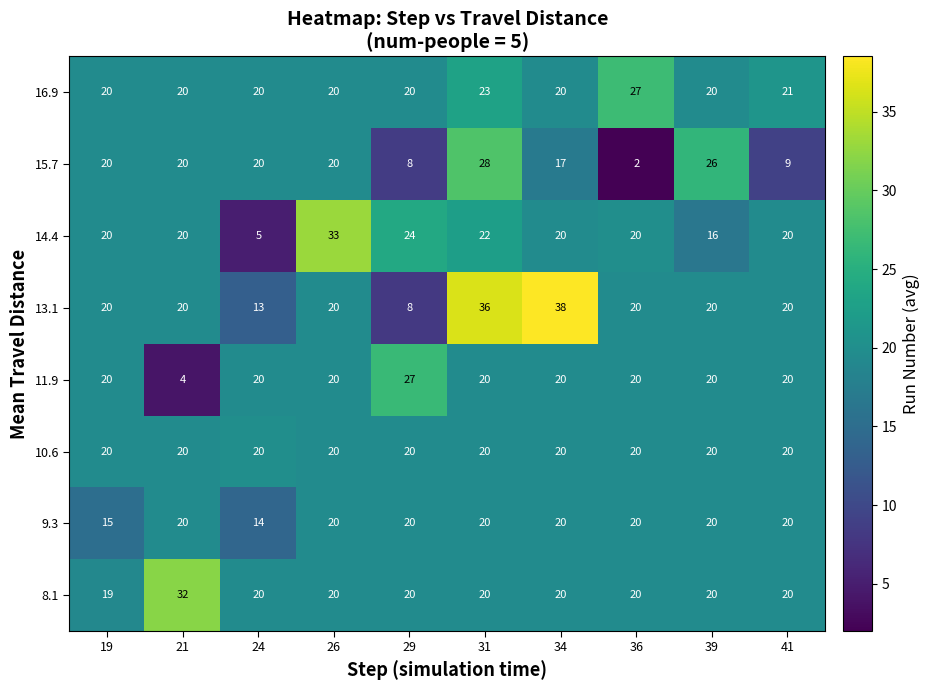

Which category has the lowest value in the 9.3 series?

24